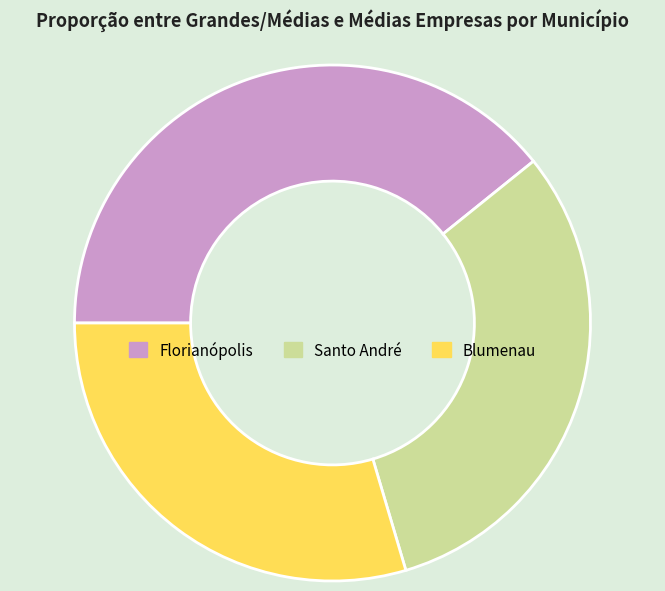

Approximately how many times larger is the value at Blumenau compared to Santo André?

0.9